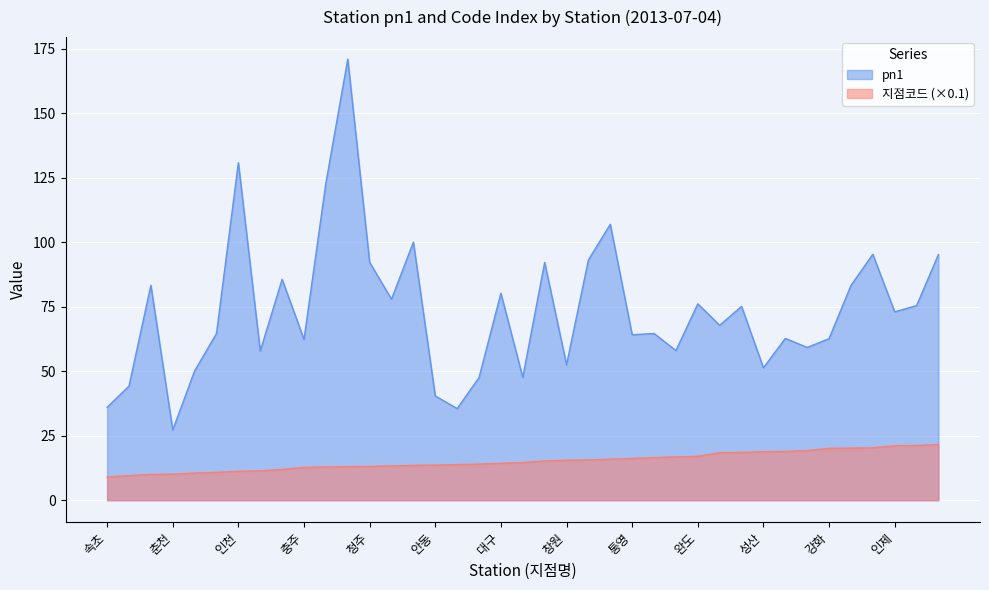

What is the difference between the pn1 values at 울산 and 추풍령?

7.9